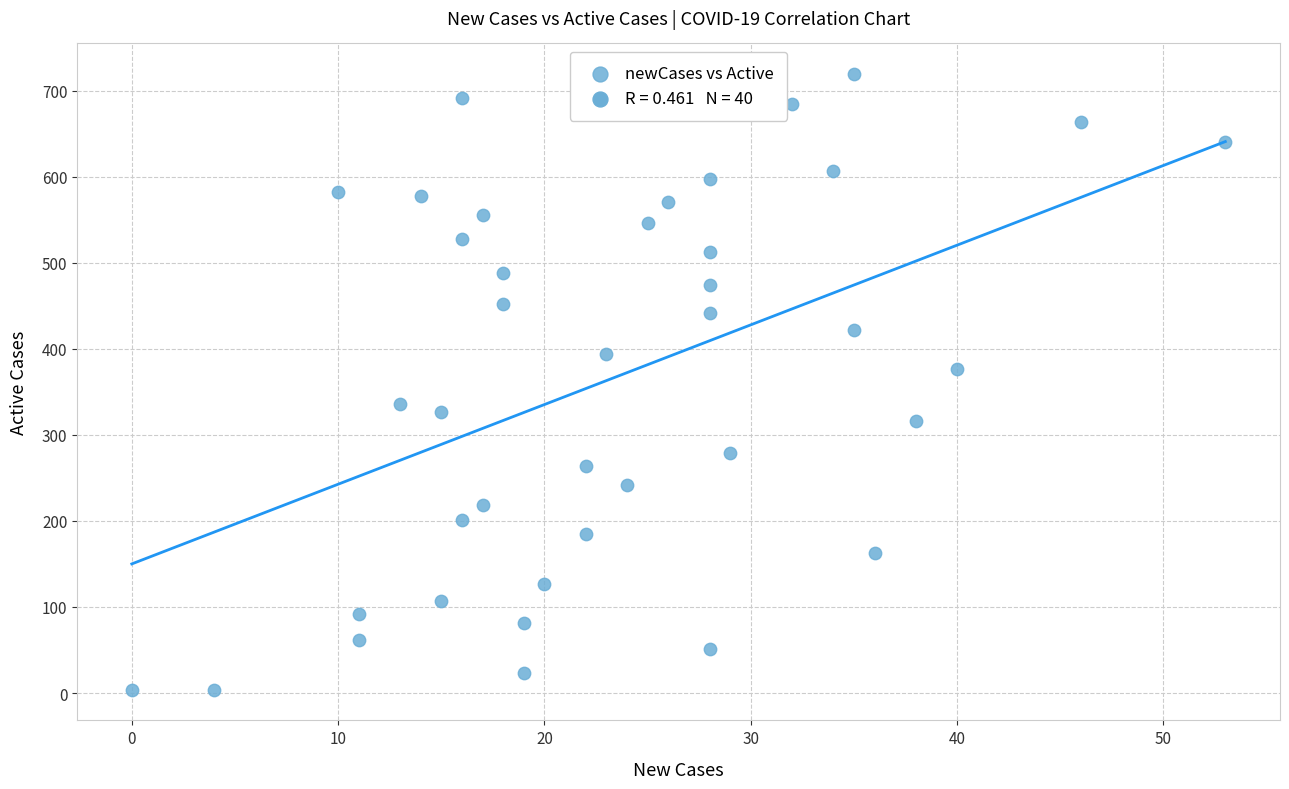

What is the range of X values (max minus min)?

53